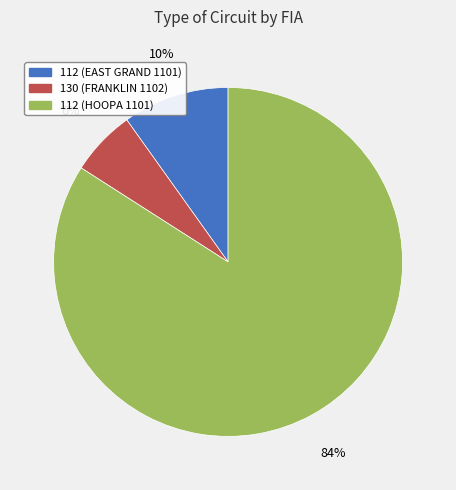

Does any single category account for the majority?

Yes